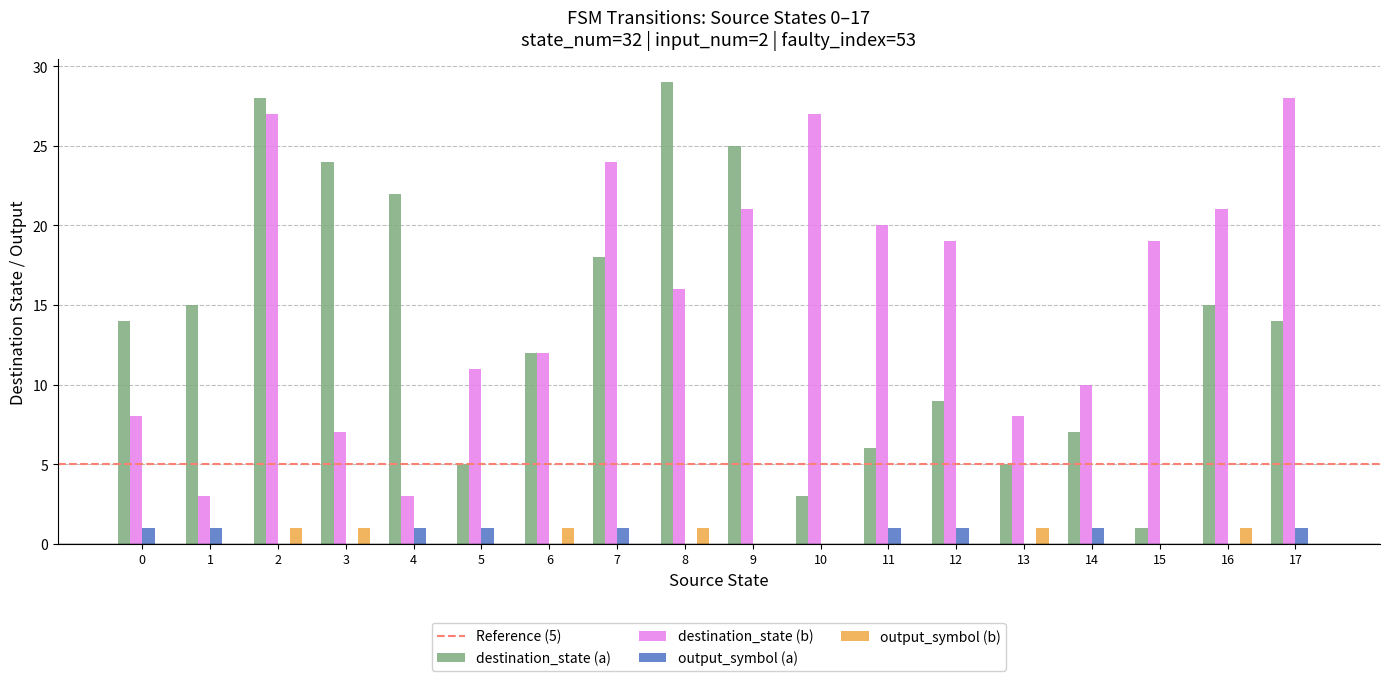

At which label does destination_state (a) reach its peak?

8